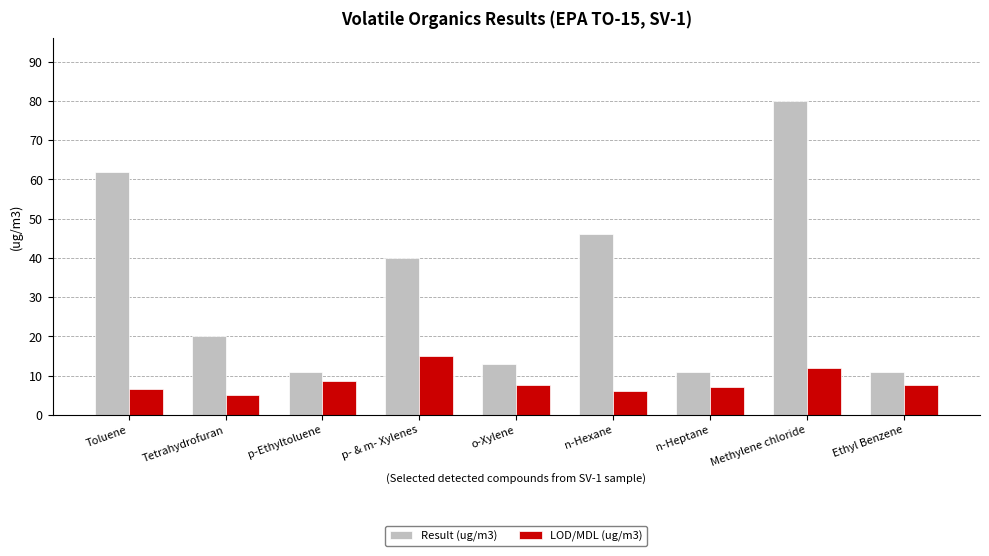

What is the difference between the maximum and minimum values in the Result (ug/m3) series?

69.0